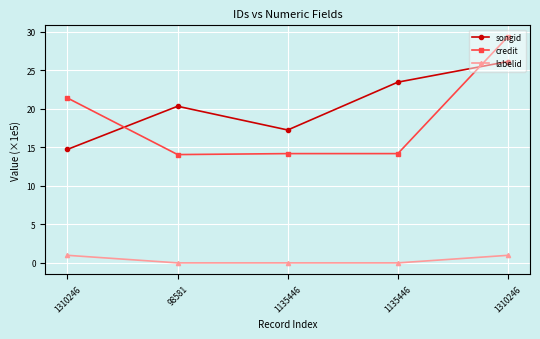

Rank the series by their maximum value, from highest to lowest.

credit, songid, labelid